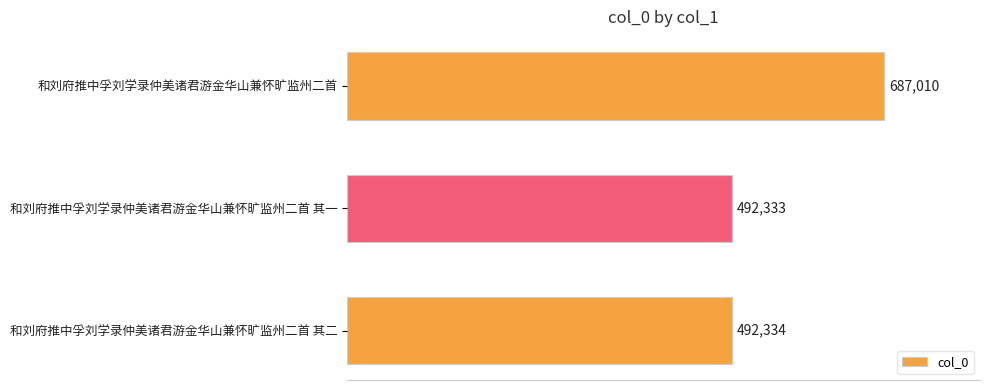

True or false: the data shows 492333 at 和刘府推中孚刘学录仲美诸君游金华山兼怀旷监州二首 其一.

True